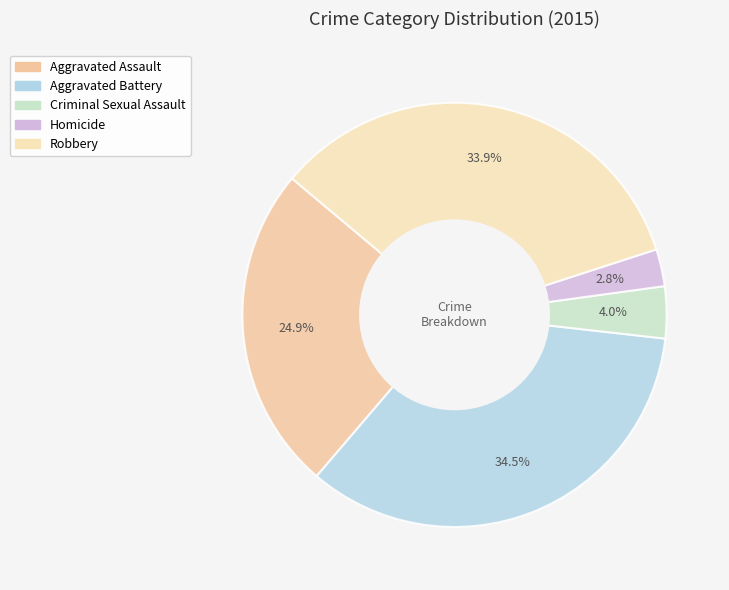

What percentage is NOT represented by Aggravated Battery?

65.5%